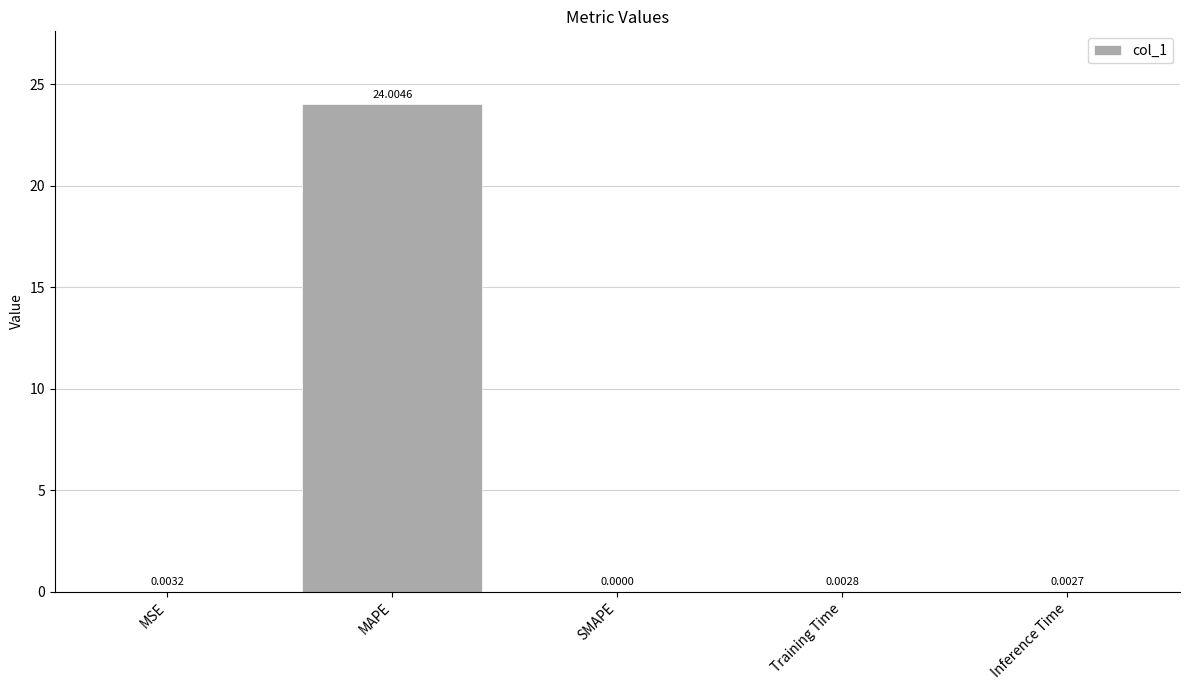

Where is the data nearest to the value 12?

MSE